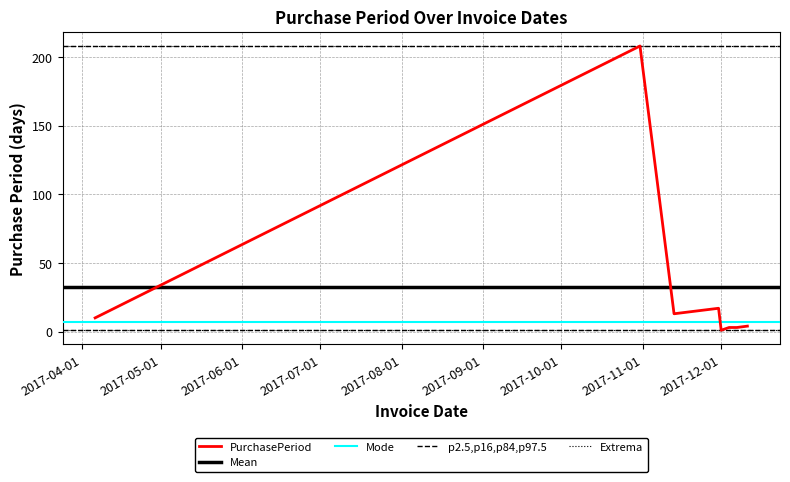

What value does the data have at 2017-12-07?

3